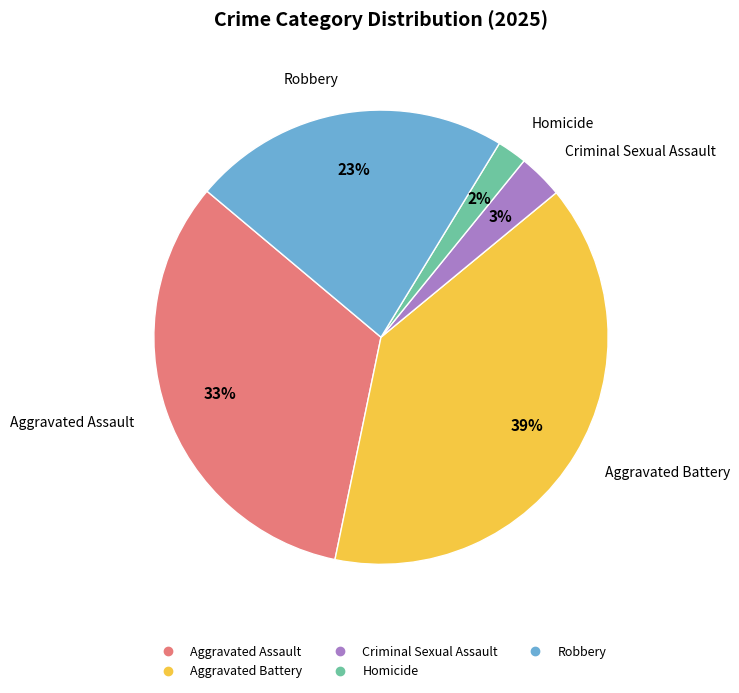

To the nearest percent, what portion does Aggravated Assault represent?

33%